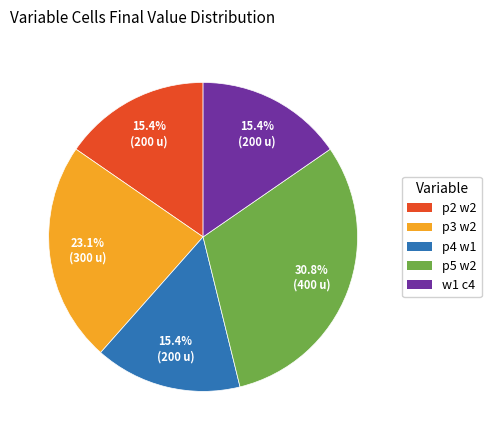

True or false: p3 w2 accounts for 23% of the total.

True